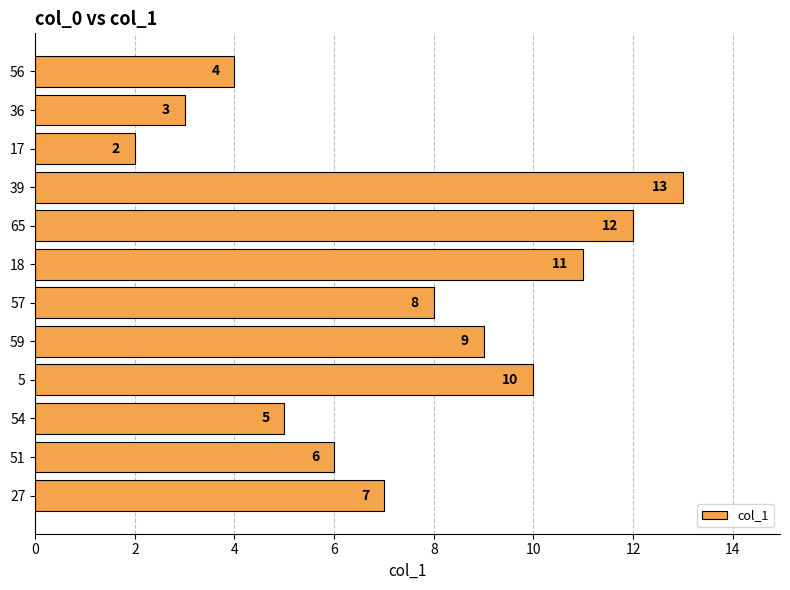

The chart shows a value of 6 at 51. True or false?

True